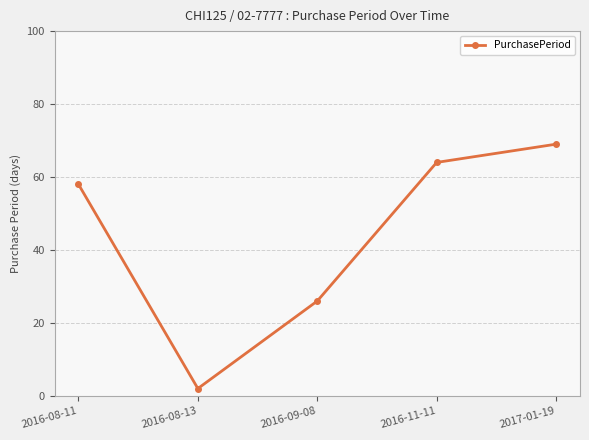

True or false: the data has more than 1 interior local peaks.

False